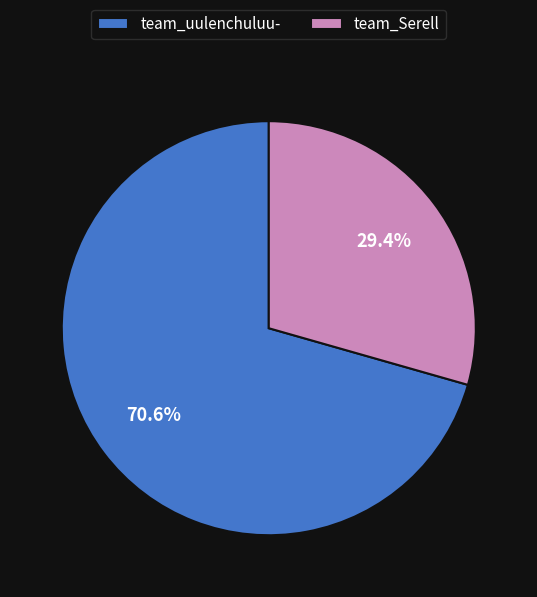

How many slices are in this pie chart?

2